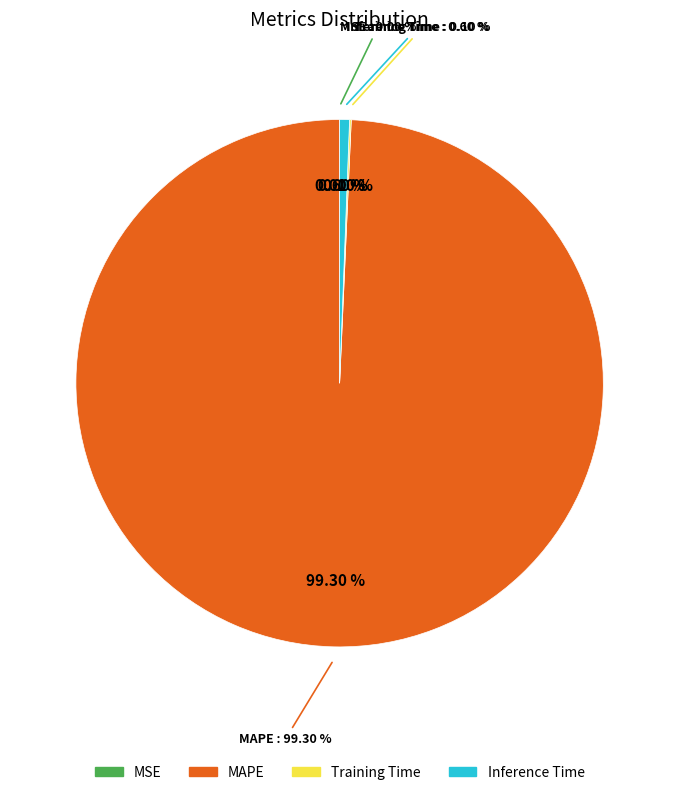

Is it true that MSE is 0% of the pie?

True